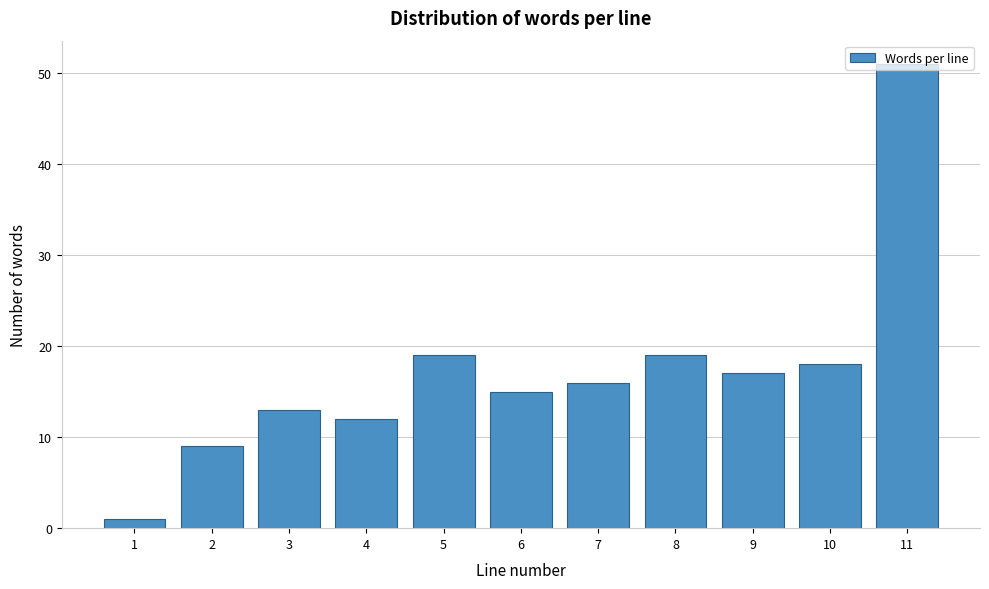

What is the value of the 7th bar from the left?

16